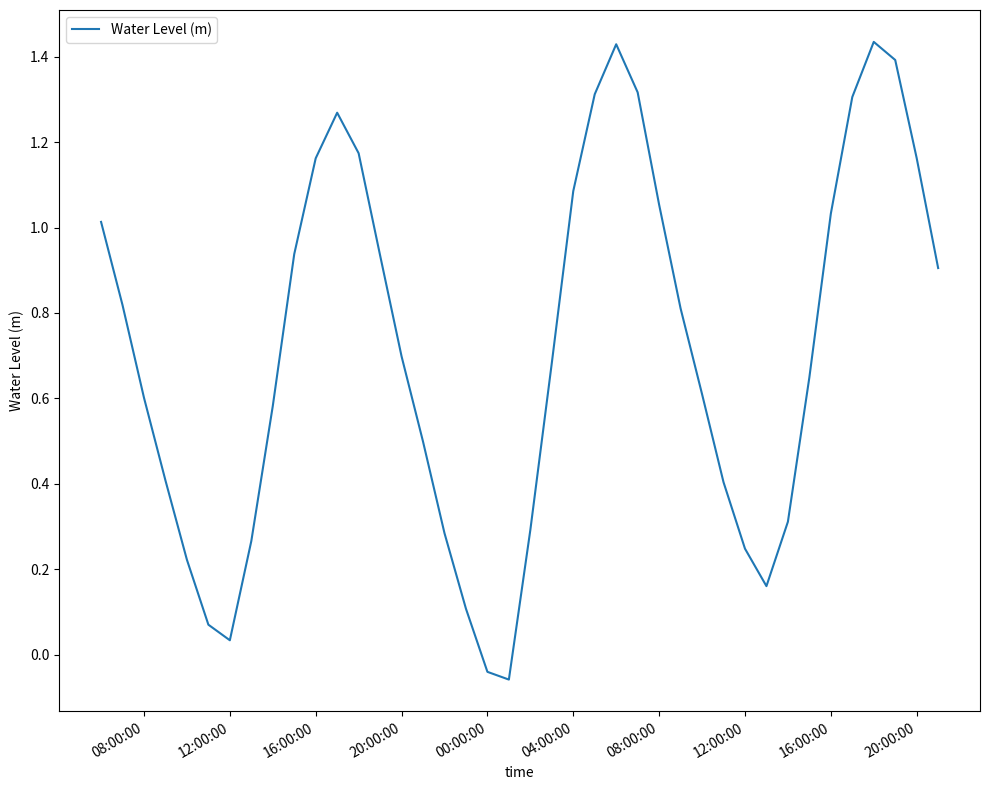

What is the difference between the maximum and minimum values?

1.5